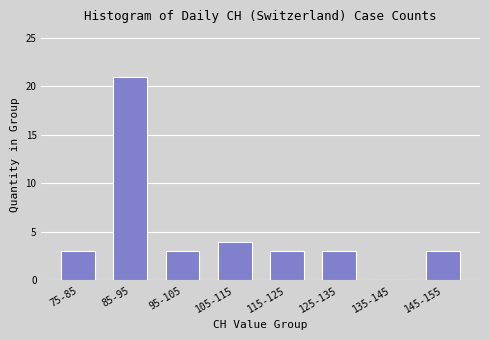

Reading right to left, what are all the values shown in this chart?

145-155=3	135-145=0	125-135=3	115-125=3	105-115=4	95-105=3	85-95=21	75-85=3